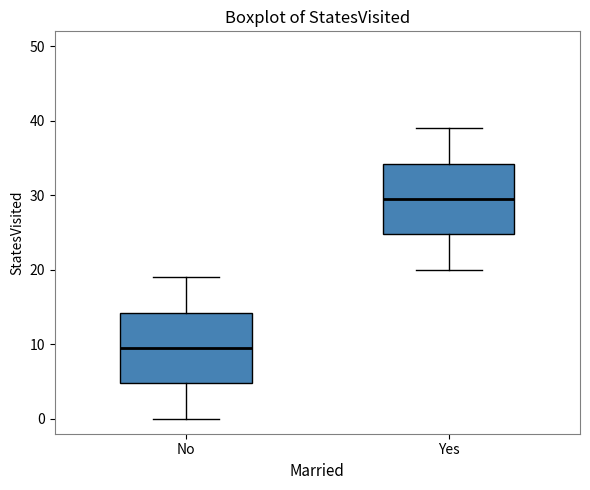

Reading left to right, read every box against the y-axis: the position of its median line, the range the box covers, and the ends of its whiskers. The values are not printed on the chart, so give them approximately, as read against the axis.

No: median 10, box 5 to 14, whiskers 0 to 19
Yes: median 30, box 25 to 34, whiskers 20 to 39